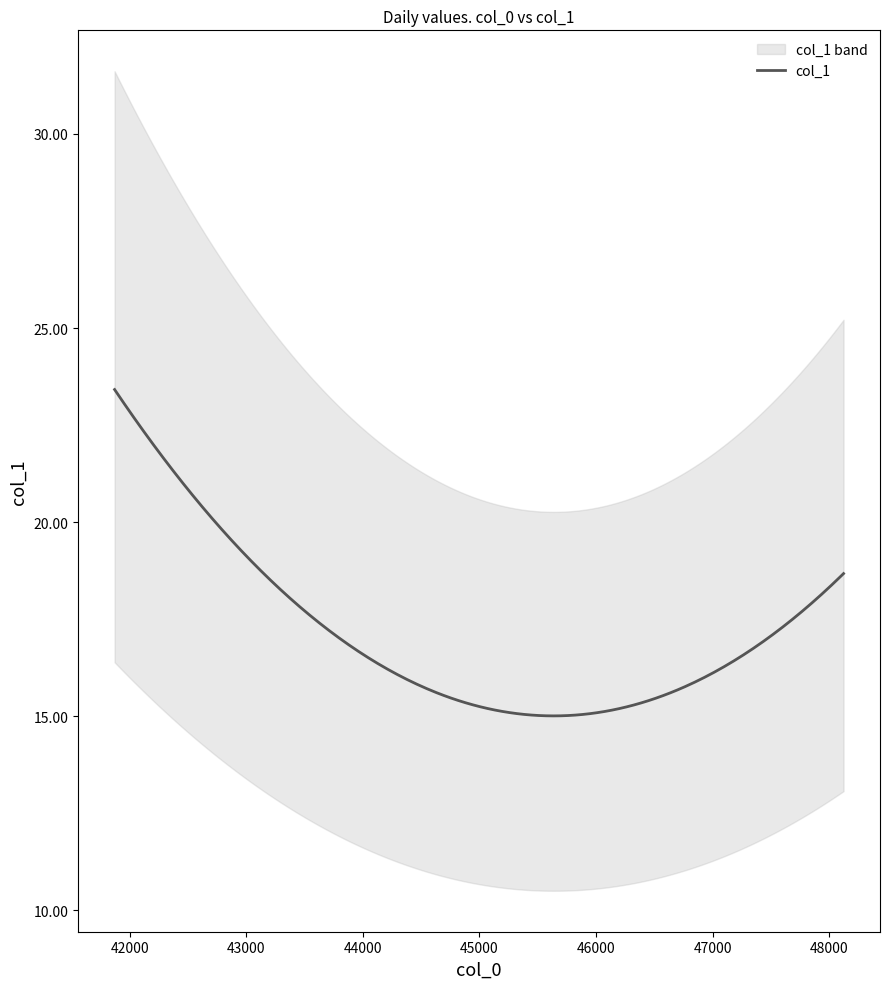

Rank the categories by value from highest to lowest.

41870.2, 48123.4, 47560.8